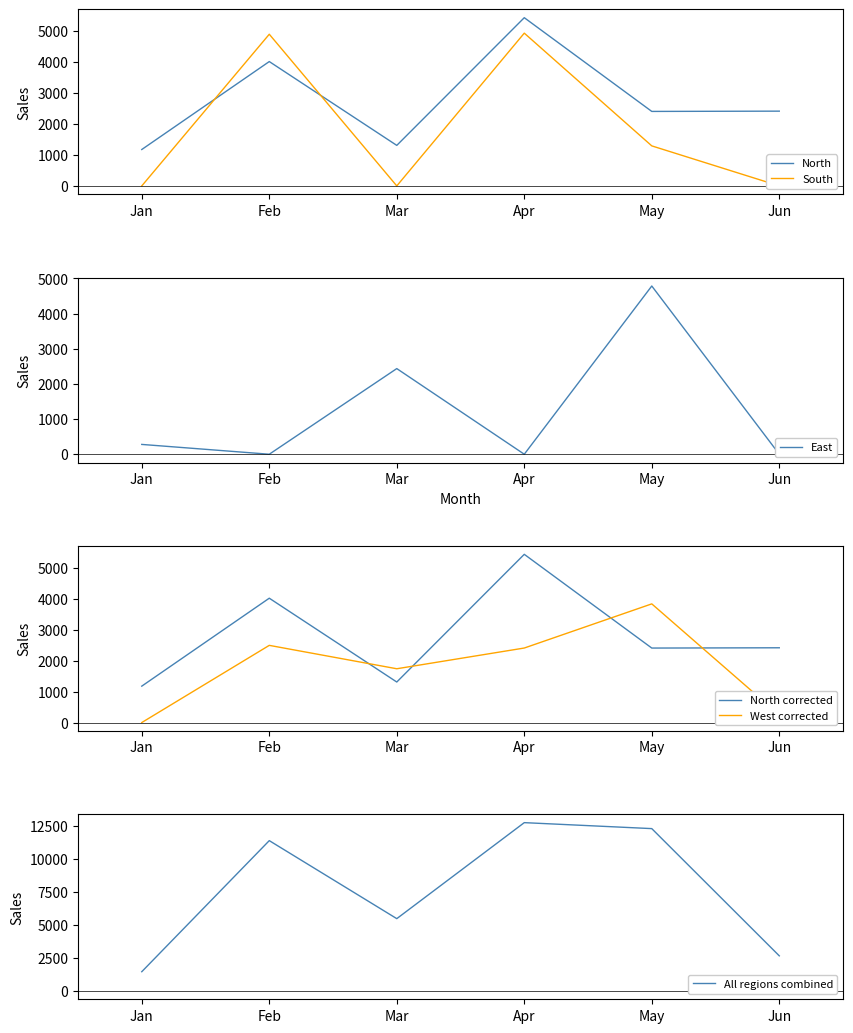

Which series has the widest spread of values?

All regions combined